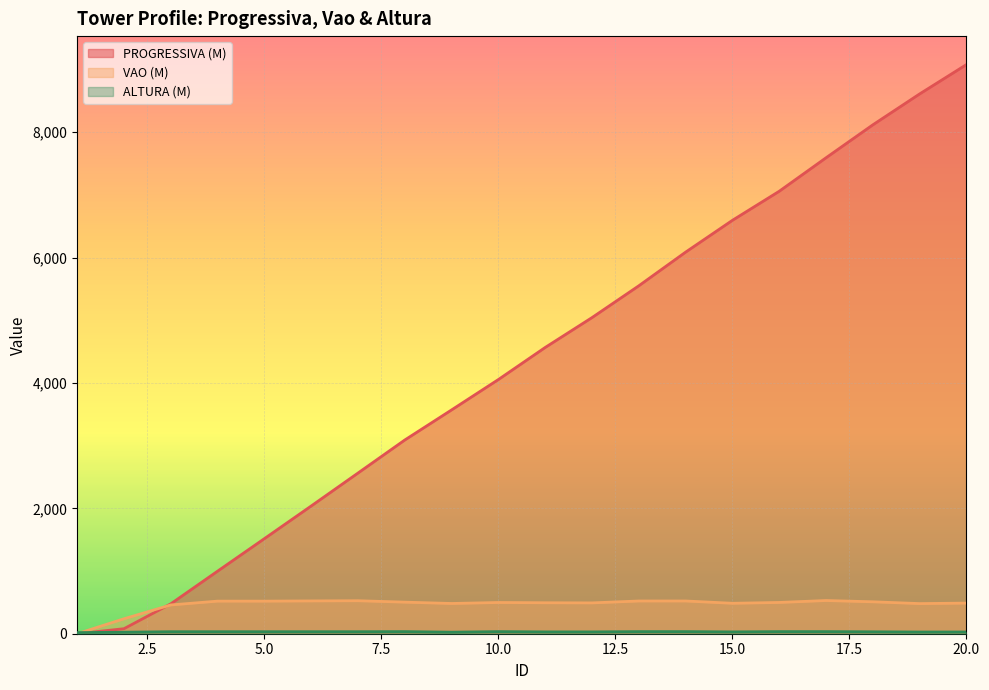

At which label is VAO (M) closest to 264?

2